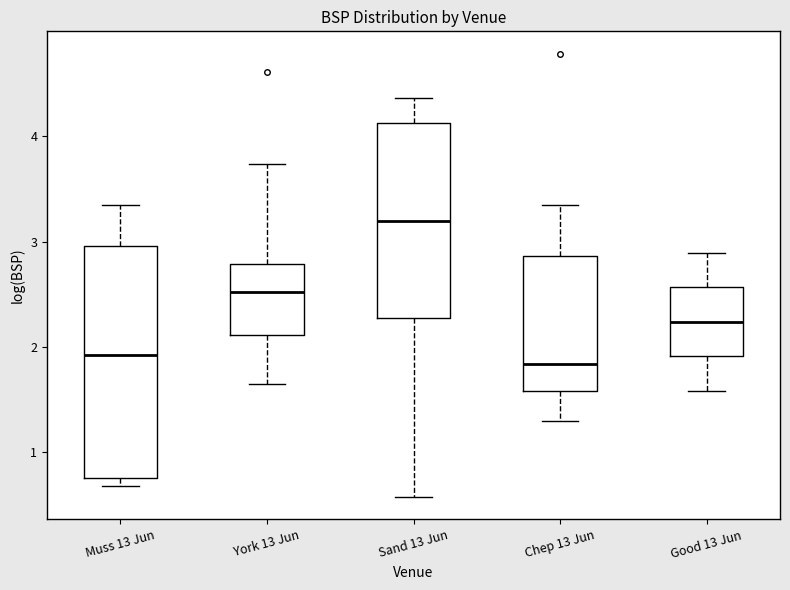

Which box's median line is the highest?

Sand 13 Jun